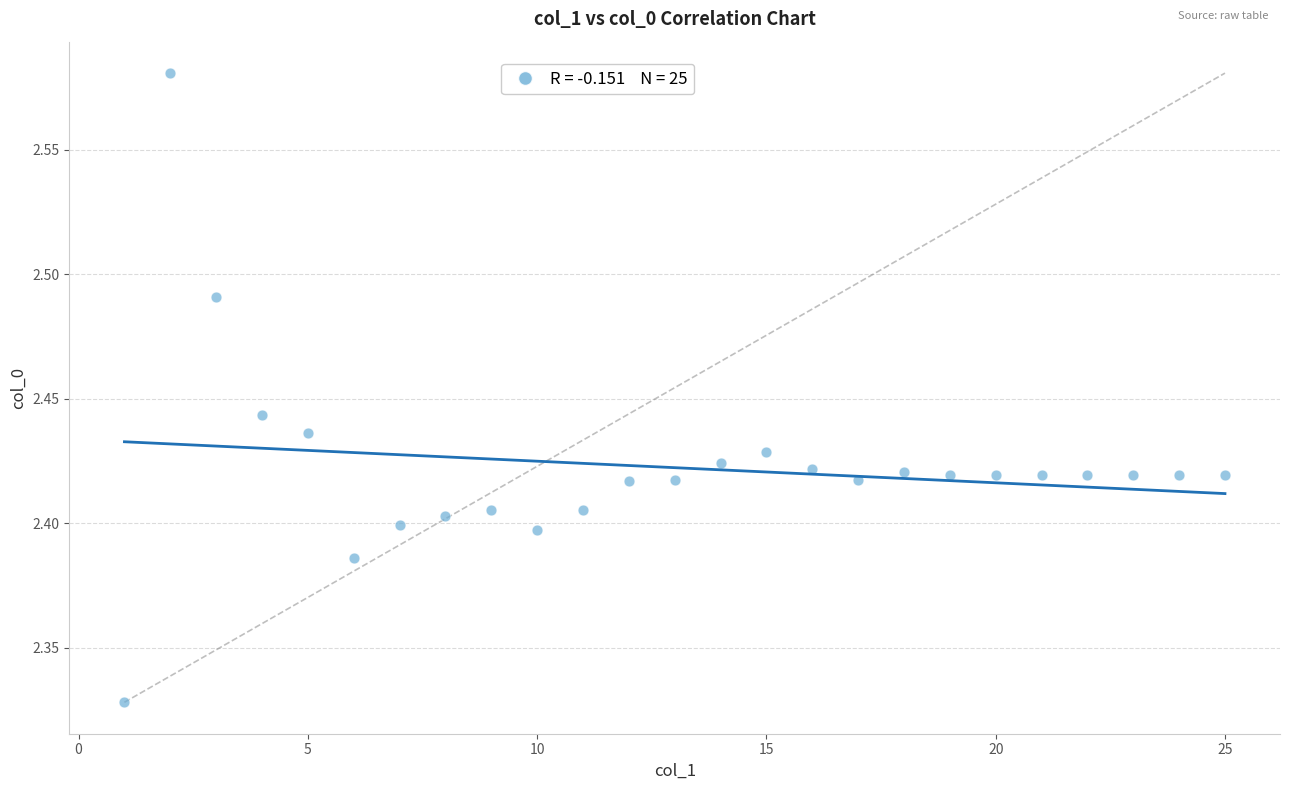

What is the range of Y values (max minus min)?

0.3